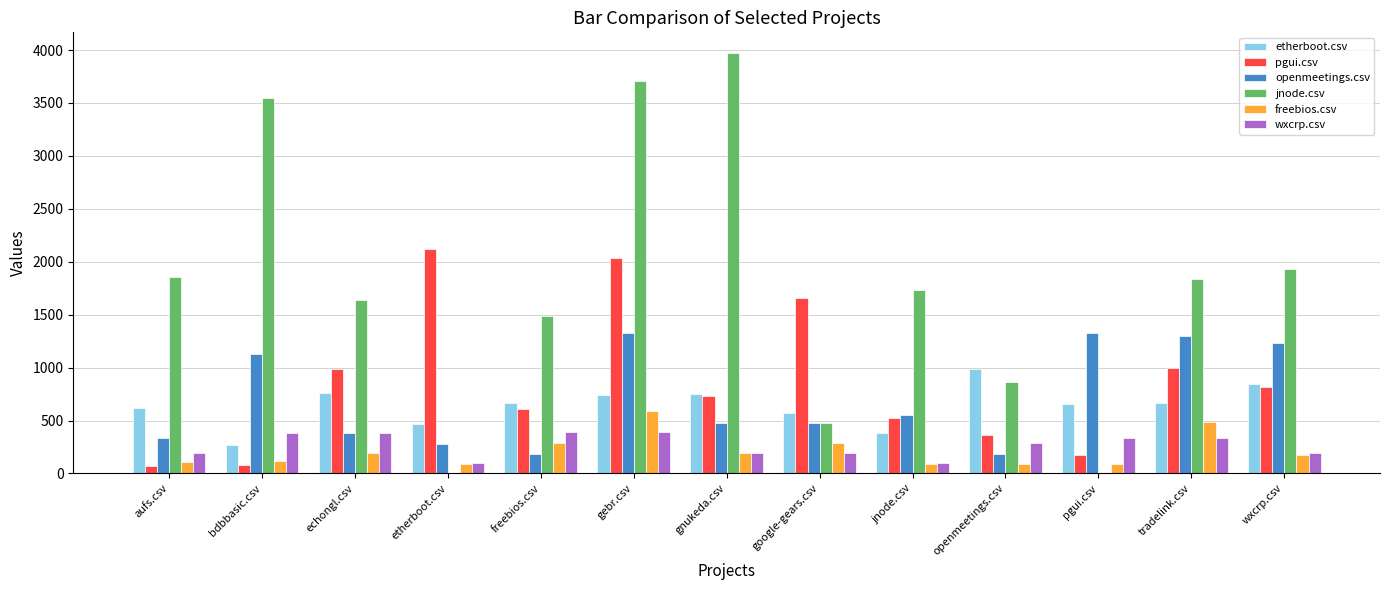

How many data points does each series have?

13